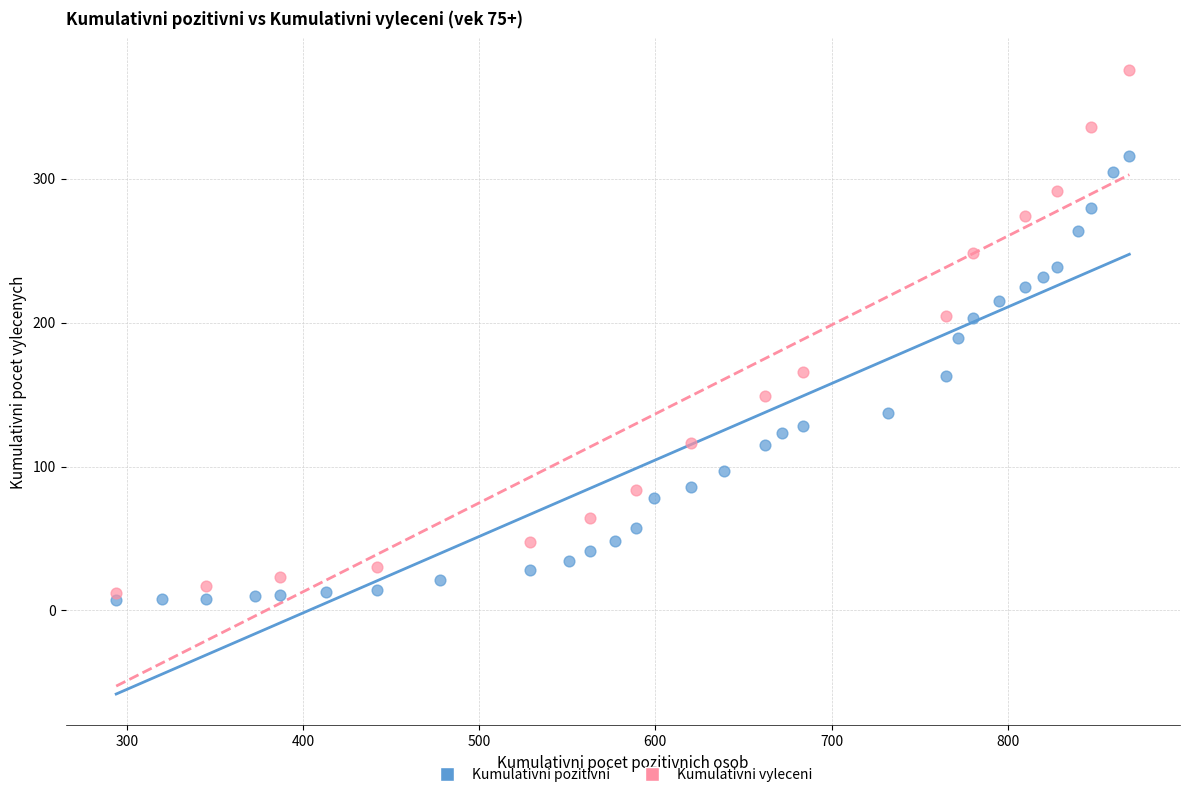

Which series has the widest spread of Y values?

Kumulativni vyleceni